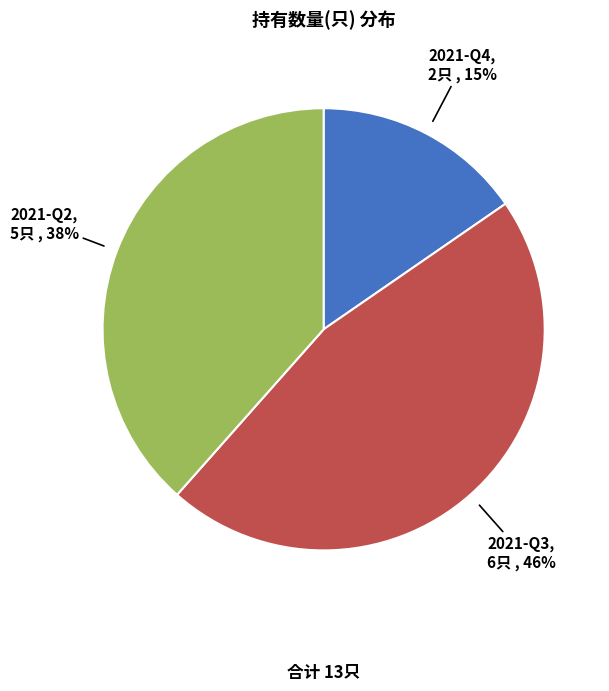

What is the ratio of the value at 2021-Q2 to the value at 2021-Q3?

0.8